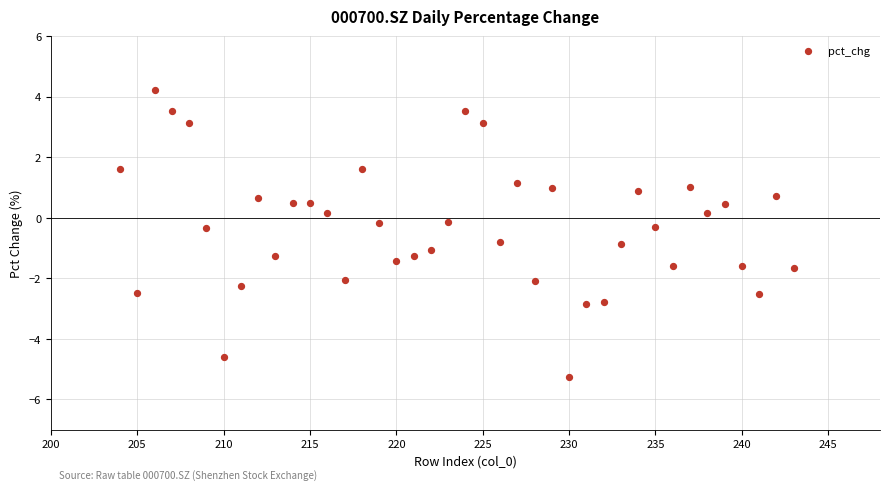

What is the range of X values (max minus min)?

39.0